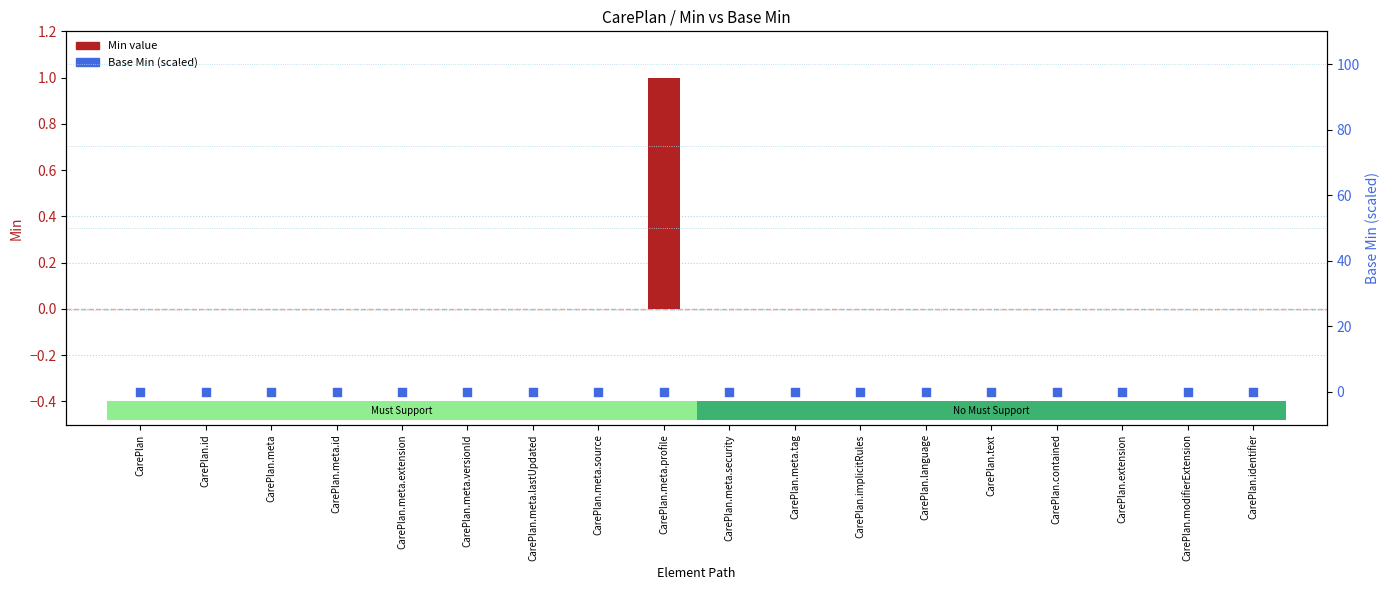

Which series has the largest total across all categories?

Min